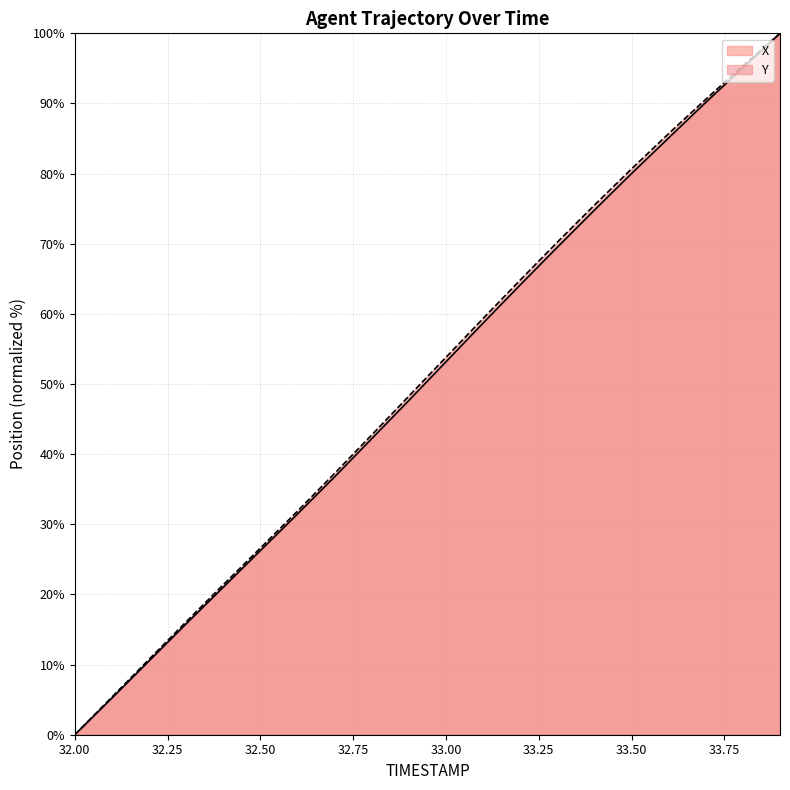

Rank the series by their maximum value, from highest to lowest.

X, Y